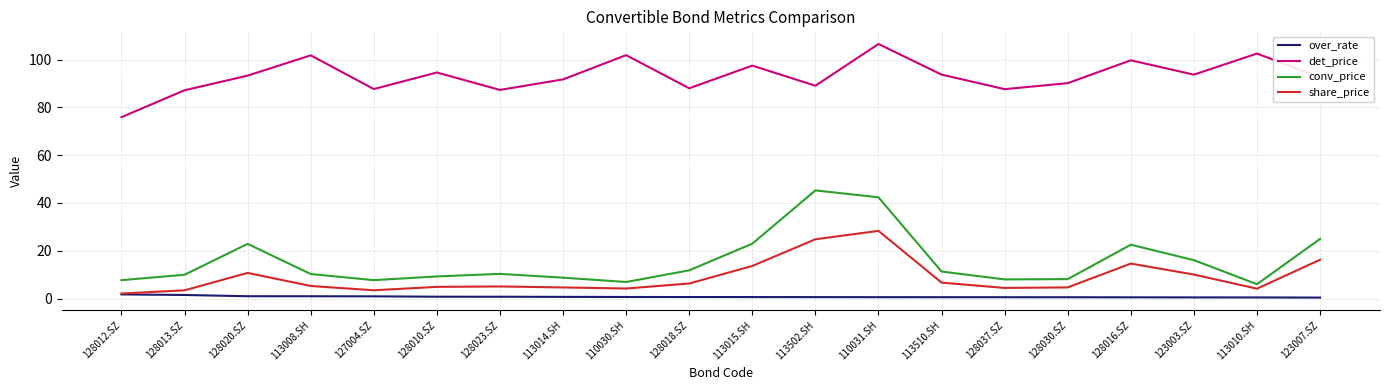

Does the chart have visible grid lines?

Yes